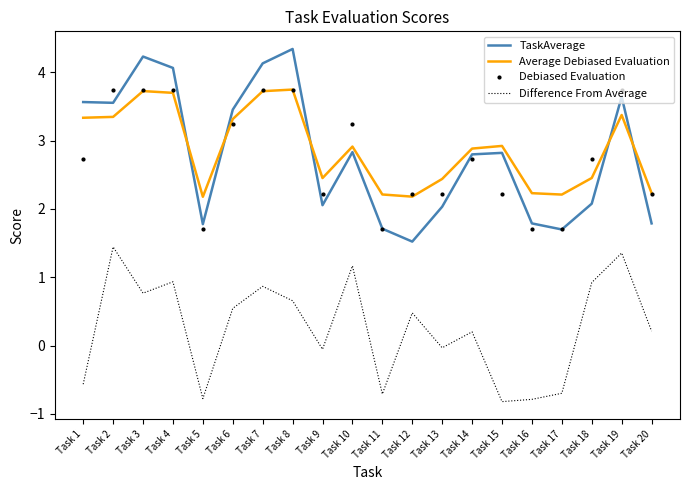

The value of TaskAverage at Task 9 is 2.1. True or false?

True